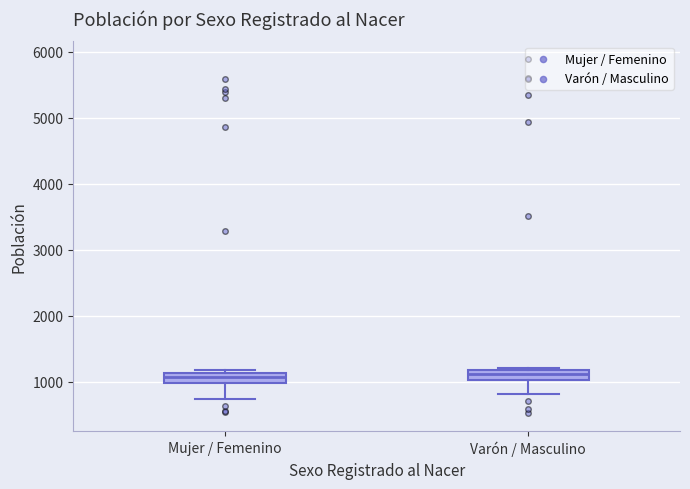

Where is the lower edge of the box for Mujer / Femenino on the y-axis? The values are not printed on the chart, so give them approximately, as read against the axis.

1000